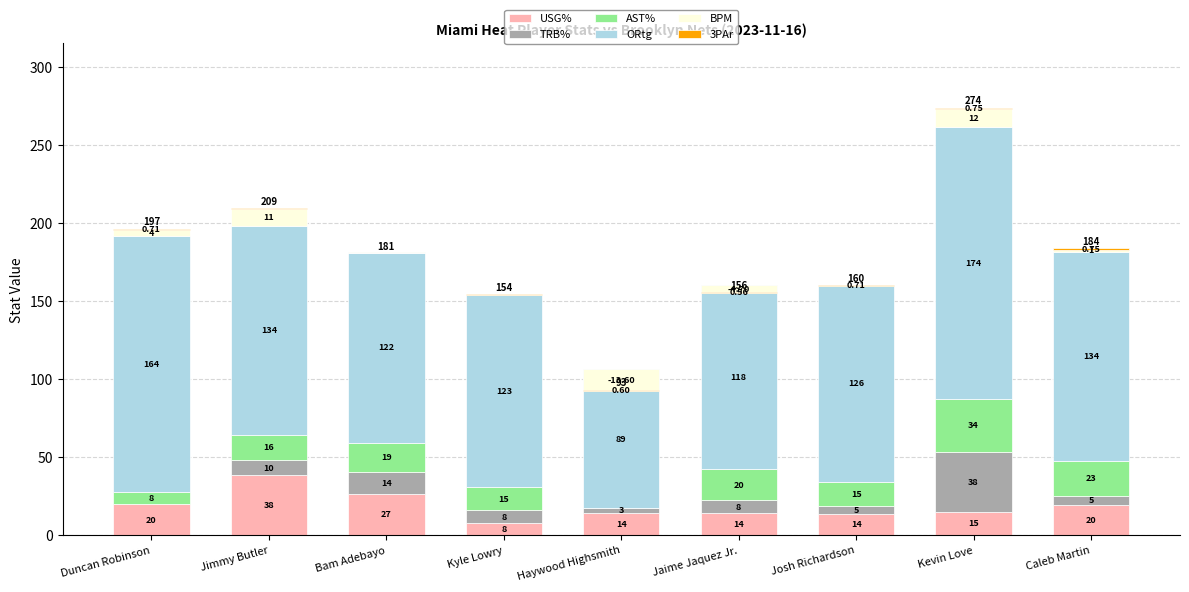

Reading right to left, what are all the values shown in this chart?

USG%: 19.5	14.9	13.7	14.3	14.4	7.8	26.7	38.4	20.0
TRB%: 5.4	38.3	5.2	8.0	2.9	8.2	13.9	9.6	0.0
AST%: 22.9	34.2	15.3	19.9	0.0	14.7	18.8	16.4	8.0
ORtg: 134.0	174.0	126.0	118.0	89.0	123.0	122.0	134.0	164.0
BPM: 1.3	12.0	-0.5	-4.7	-13.6	0.4	-0.3	10.8	3.9
3PAr: 0.8	0.8	0.7	0.6	0.6	0.2	0.0	0.3	0.7